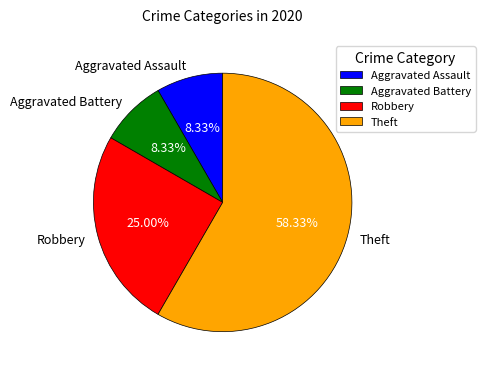

Approximately how many times larger is the value at Theft compared to Aggravated Assault?

7.0